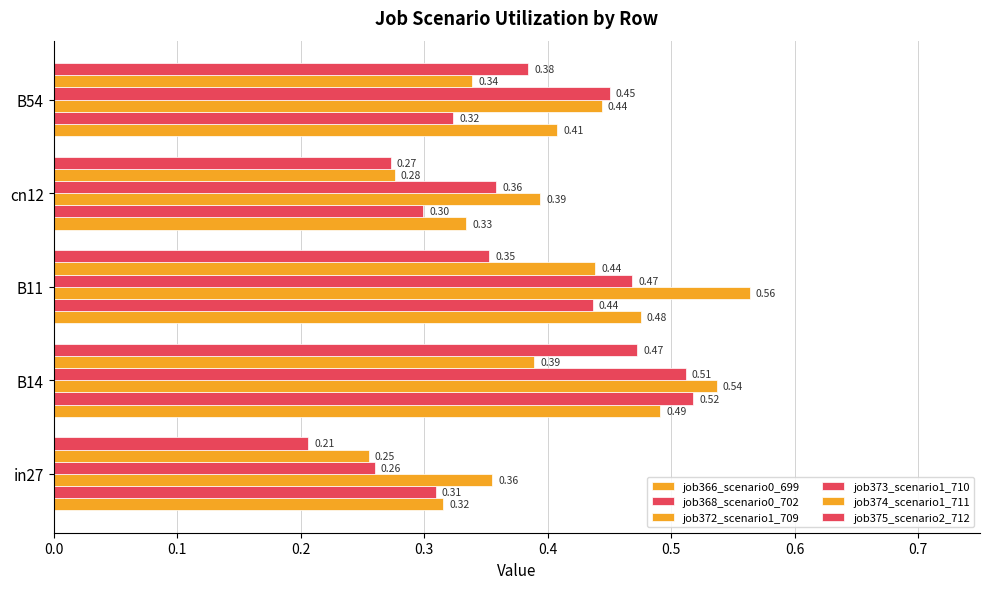

What are all the series names shown in the legend?

job366_scenario0_699, job368_scenario0_702, job372_scenario1_709, job373_scenario1_710, job374_scenario1_711, job375_scenario2_712